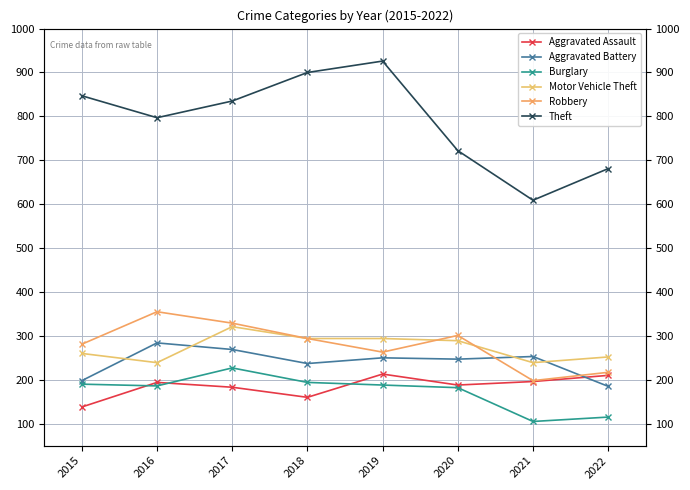

What is the sum of the Aggravated Battery values at 2016 and 2015?

482